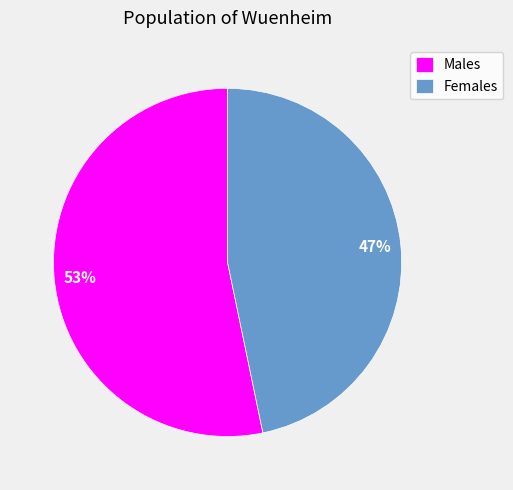

Is the sum of Males and Females greater than half?

Yes